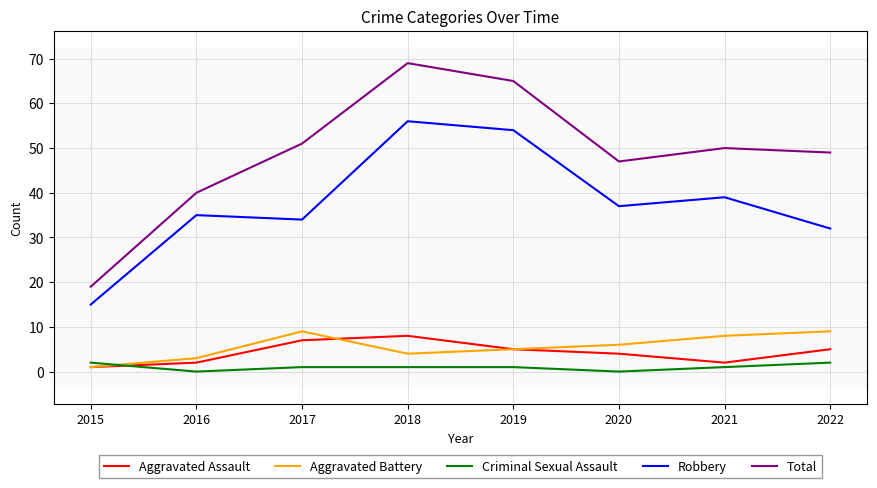

After their last crossing, which series has the higher values: Aggravated Battery or Criminal Sexual Assault?

Aggravated Battery